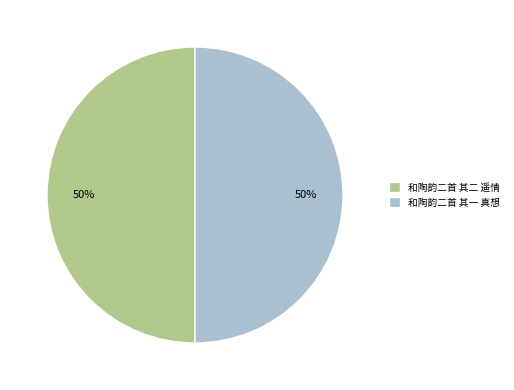

To the nearest percent, what portion does 和陶韵二首 其二 遥情 represent?

50%